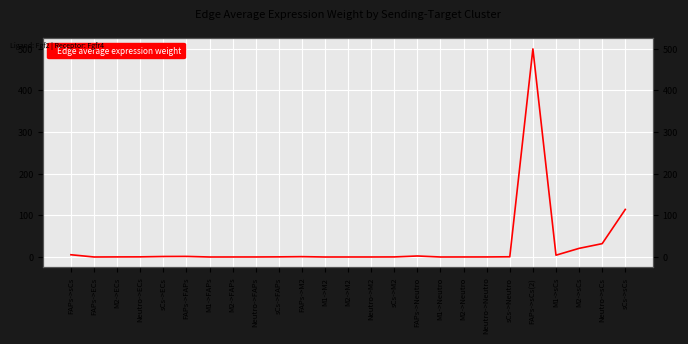

What is the label of the 22nd point from the left?

M1->sCs